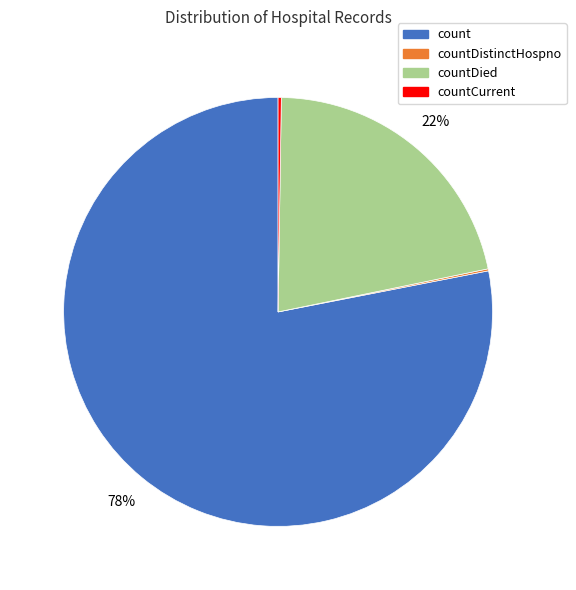

What is the ratio of the value at countDied to the value at count?

0.3